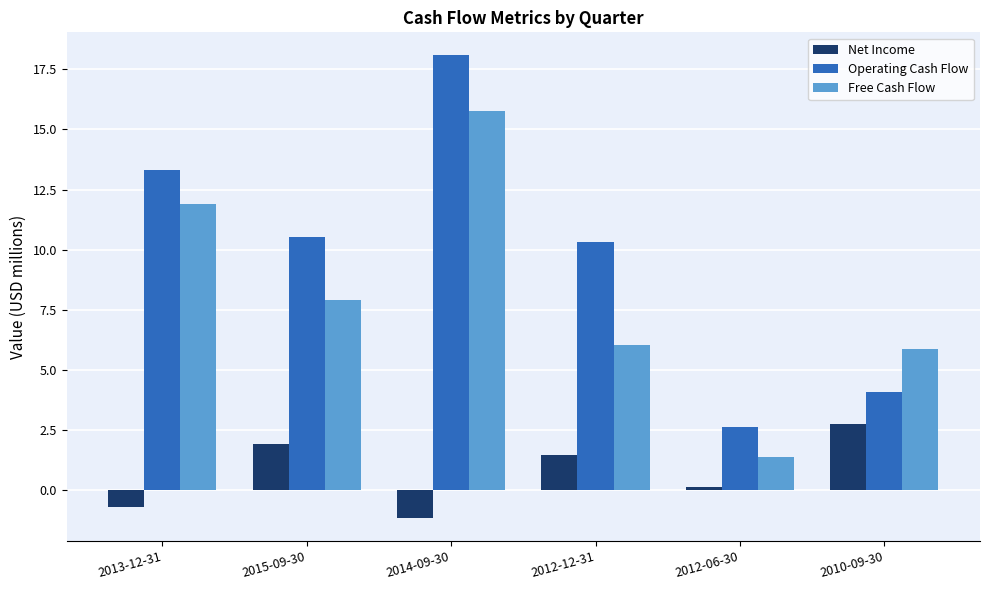

How many series are shown in this chart?

3